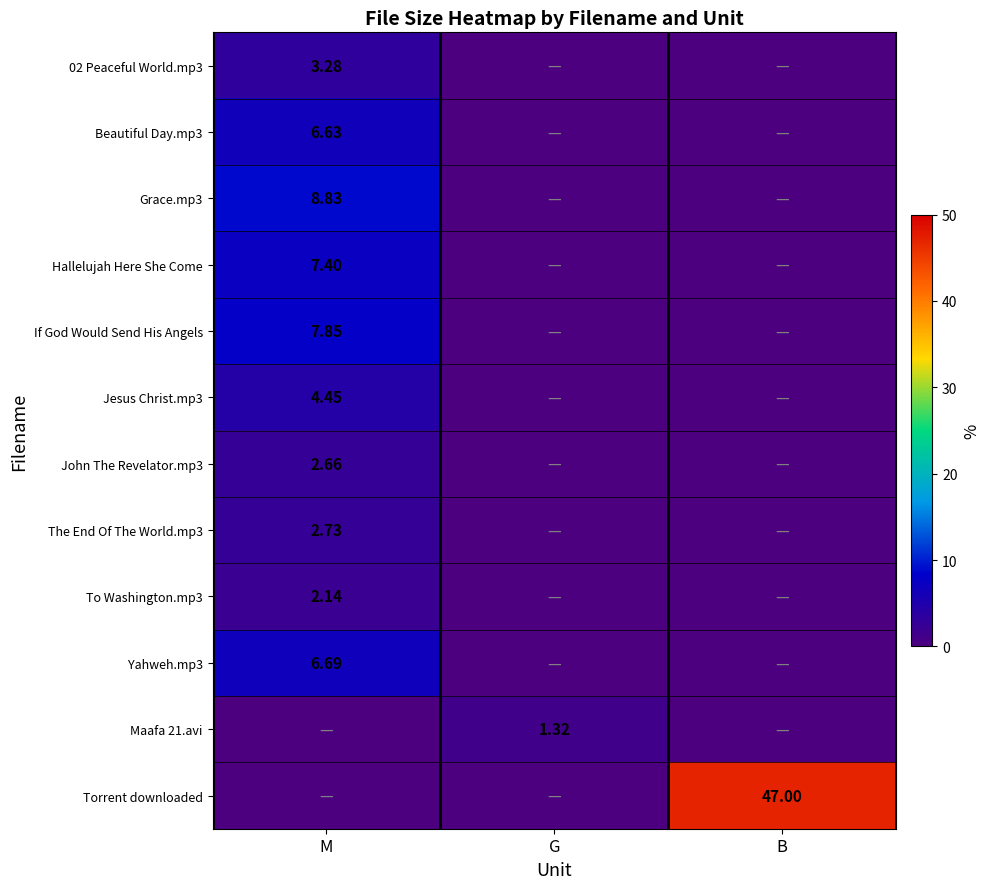

What is the average value of the The End Of The World.mp3 series?

0.9